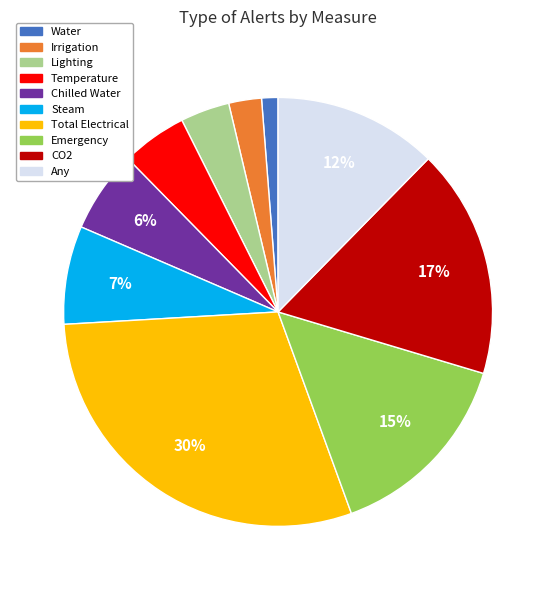

Does any single category account for the majority?

No